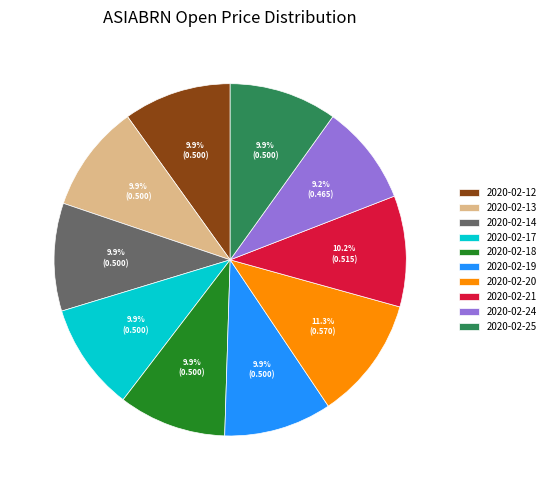

To the nearest percent, what is the combined percentage of 2020-02-24 and 2020-02-19?

19%